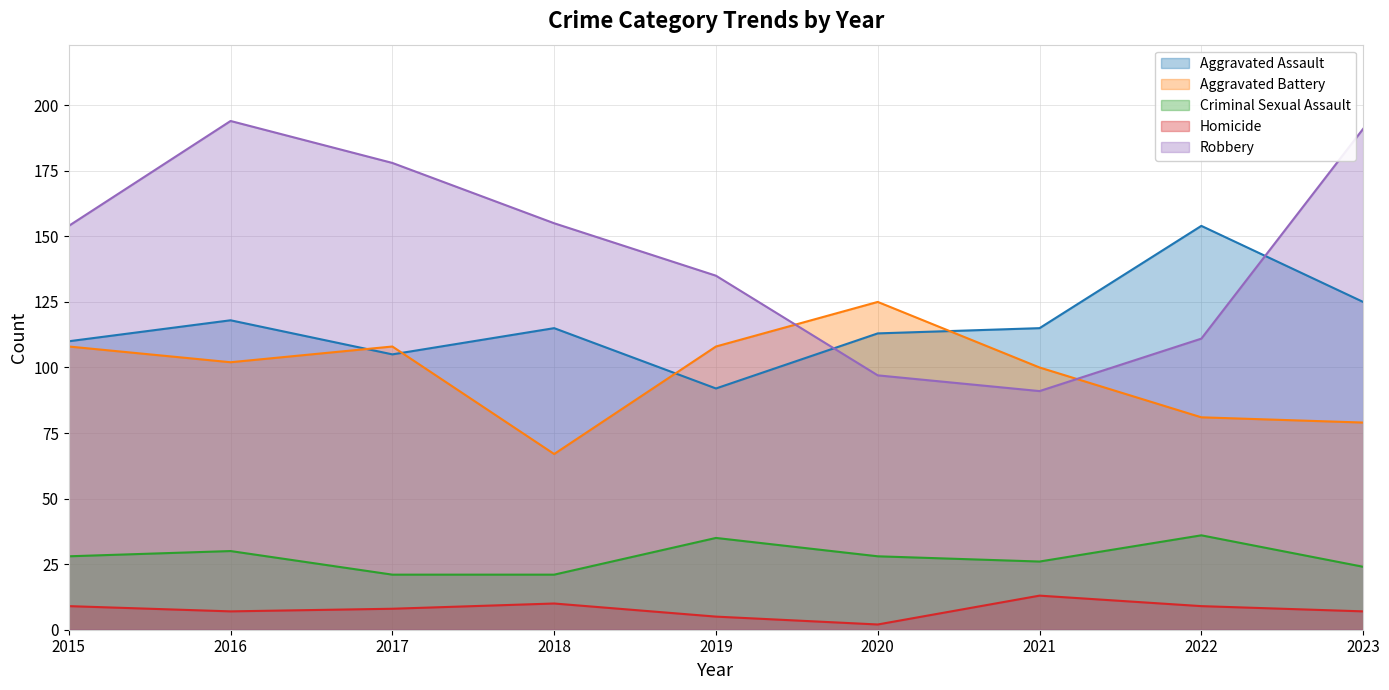

How many values in the Aggravated Assault series are below 115?

4